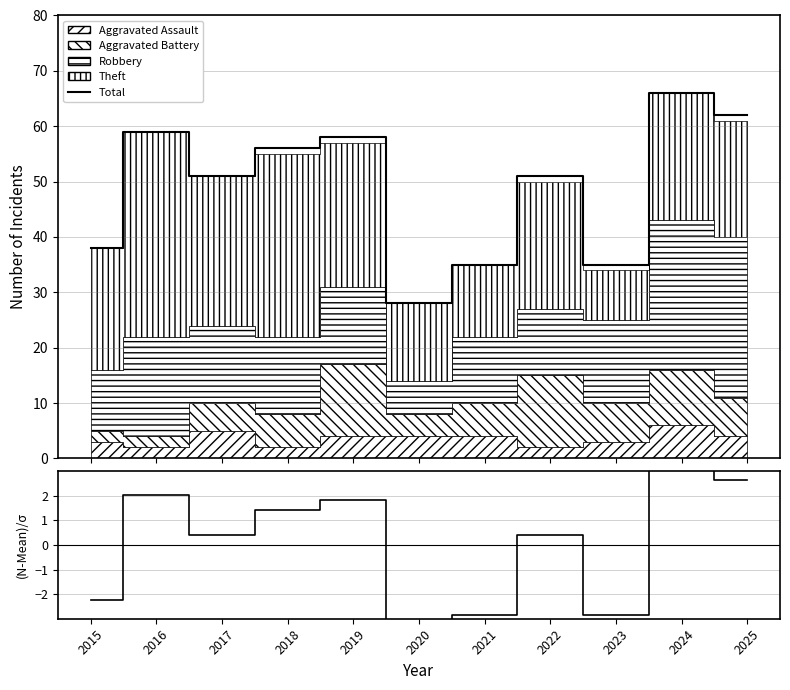

Which category has the highest value in the Total series?

2024